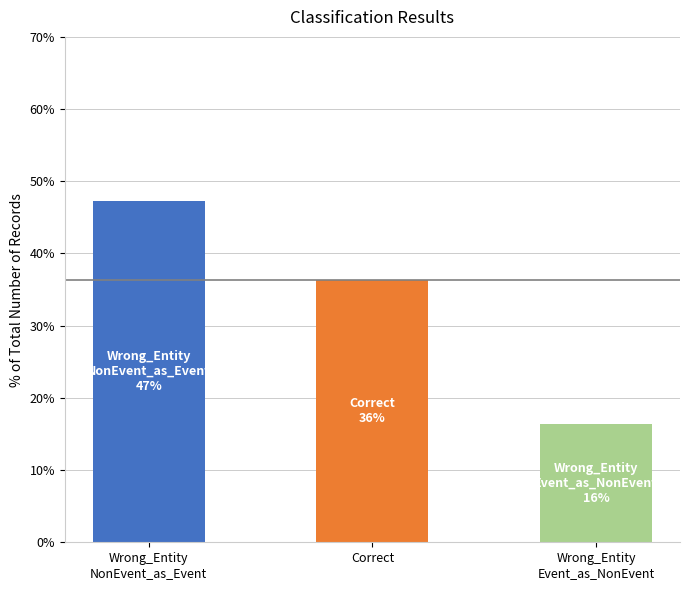

At which label is the value closest to 31?

Correct